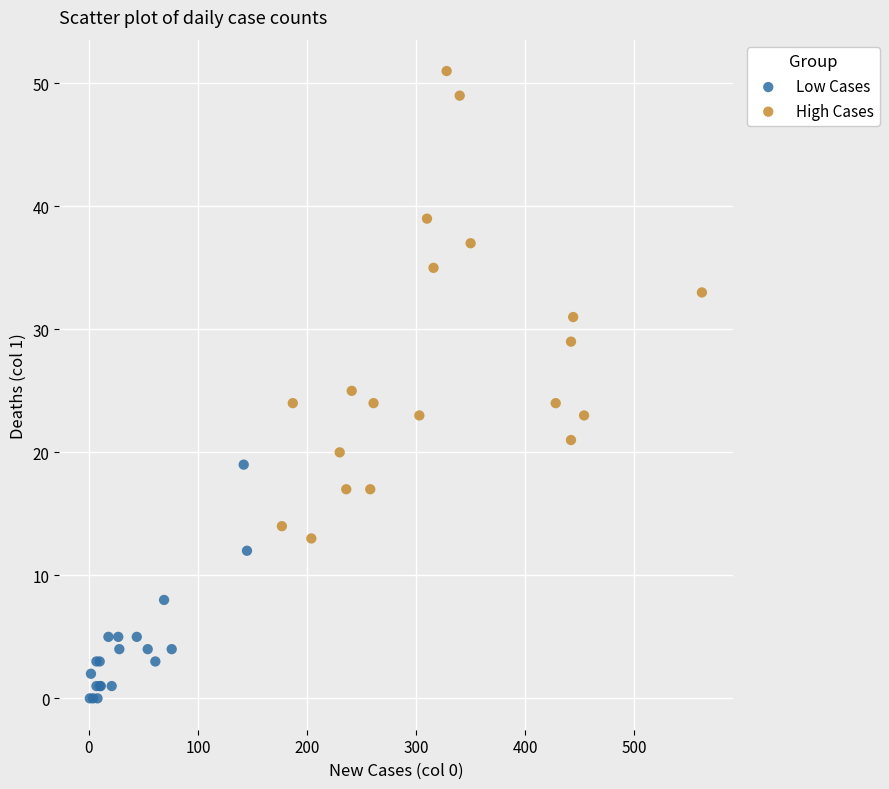

Which series reaches the maximum Y coordinate?

High Cases